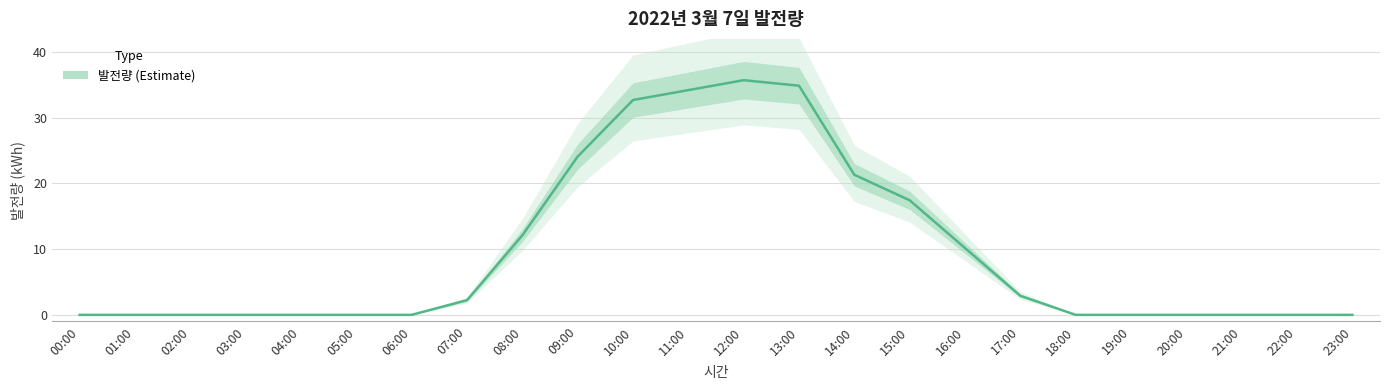

What is the change in value from 11:00 to 21:00?

-34.2